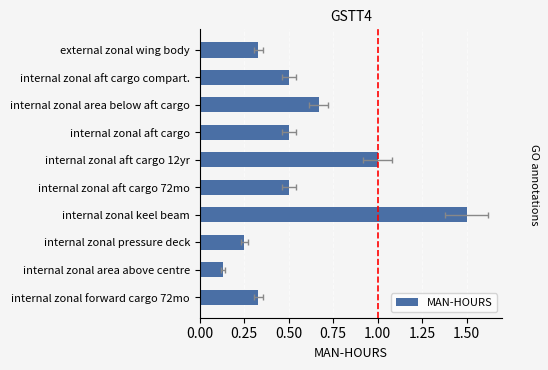

What is the change in value from 0.75 to 1.00?

+0.5